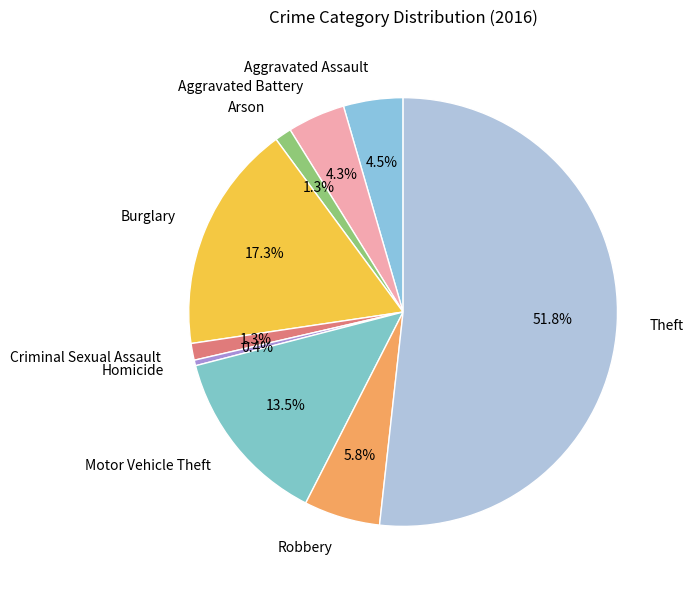

Count the number of slices in the pie.

9